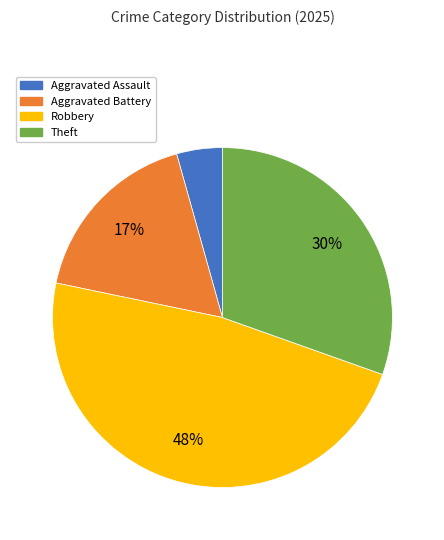

To the nearest percent, what is the difference between the Aggravated Battery and Aggravated Assault slice percentages?

13%